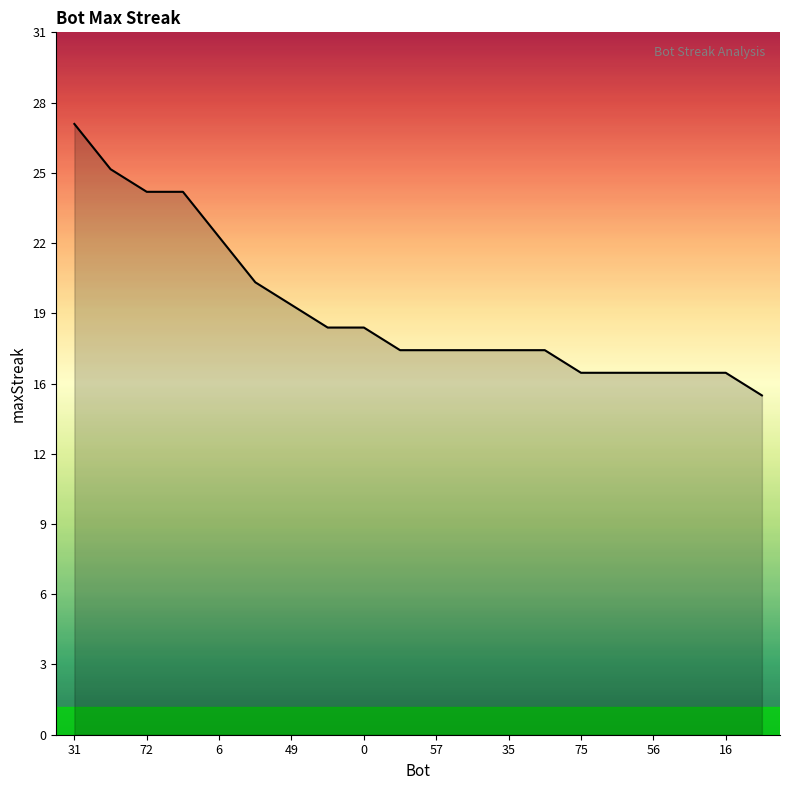

Does the chart display data point markers on the line(s)?

No